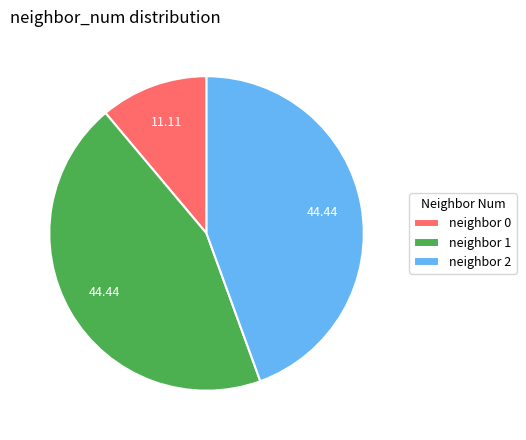

Between neighbor 1 and neighbor 0, which is larger?

neighbor 1